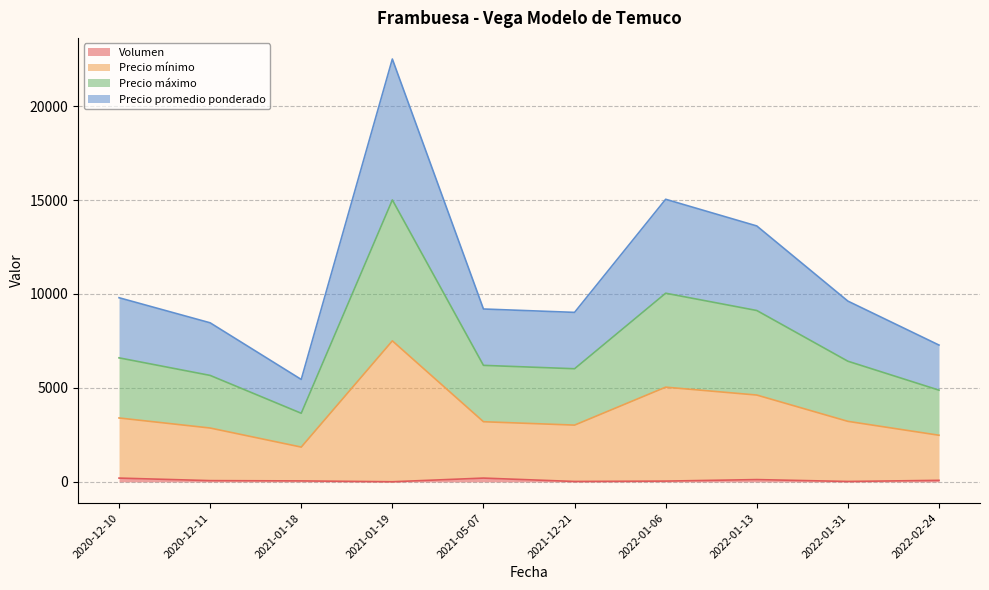

What is the maximum value for Volumen?

200